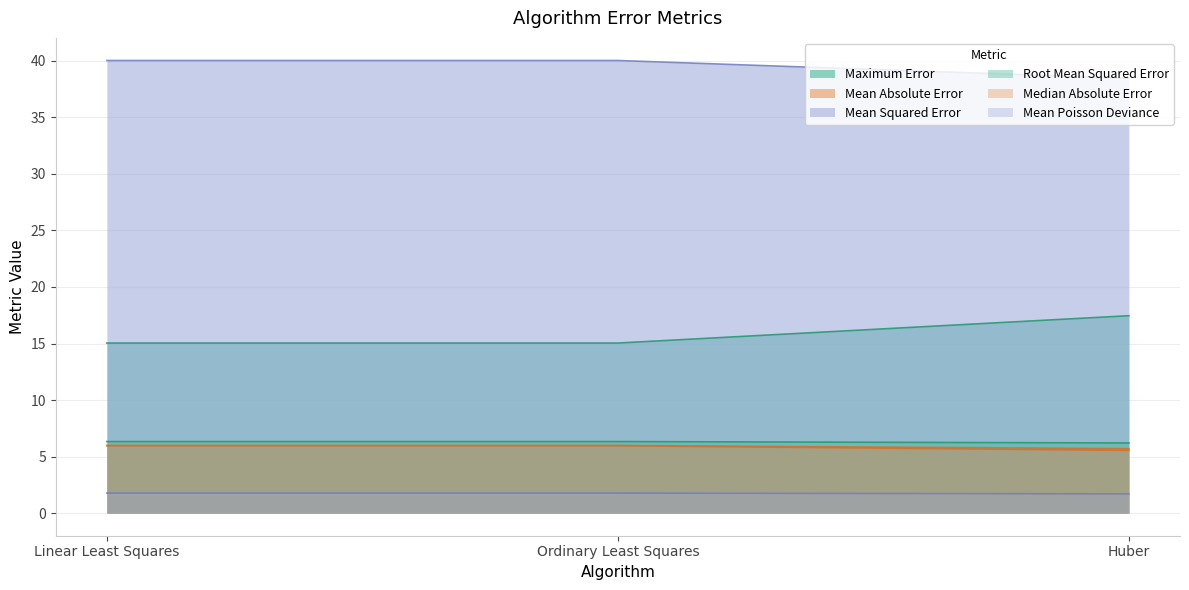

Which category has the highest value in the Median Absolute Error series?

Ordinary Least Squares